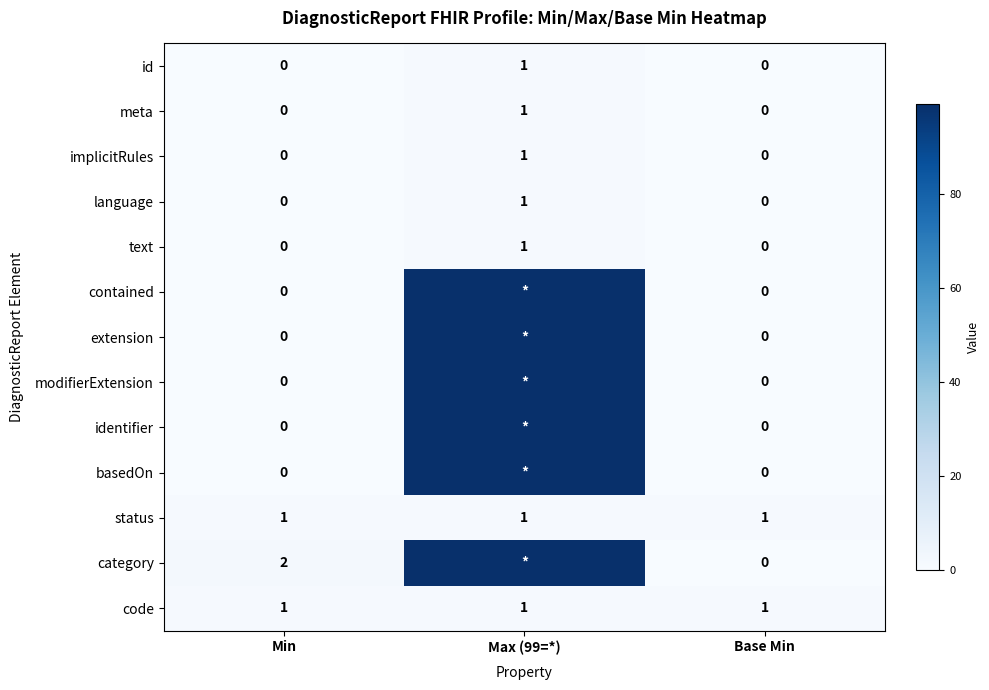

What is the total value across all series at Min?

4